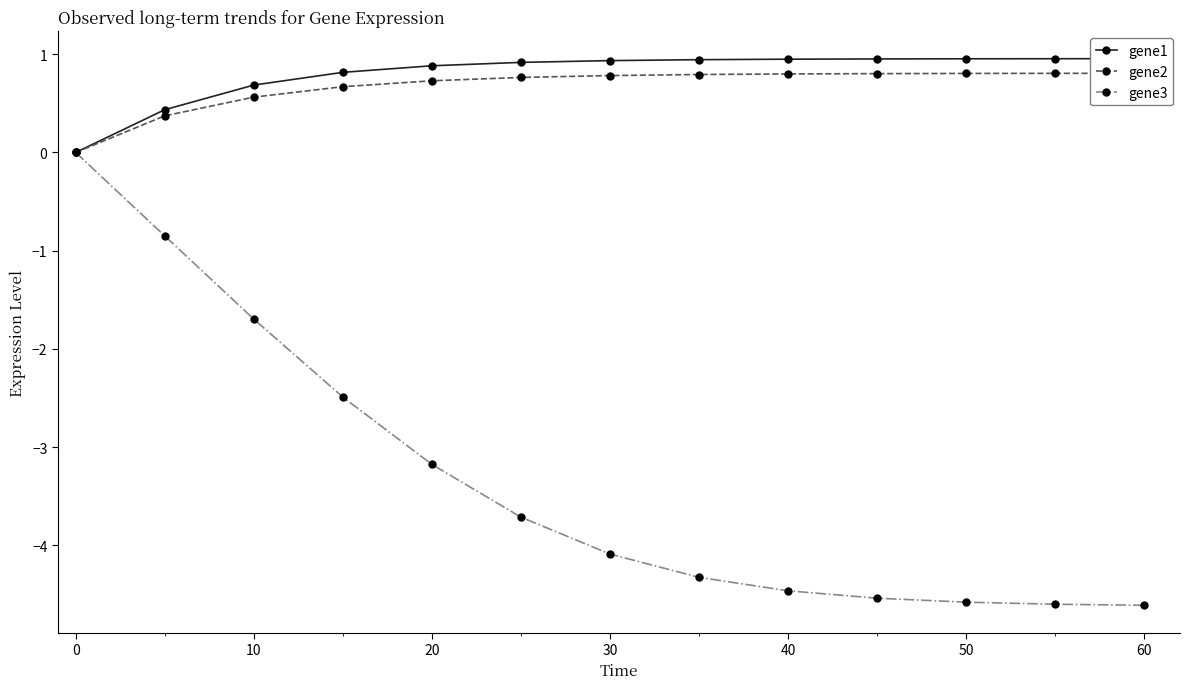

True or false: gene2 and gene3 intersect in this chart.

False